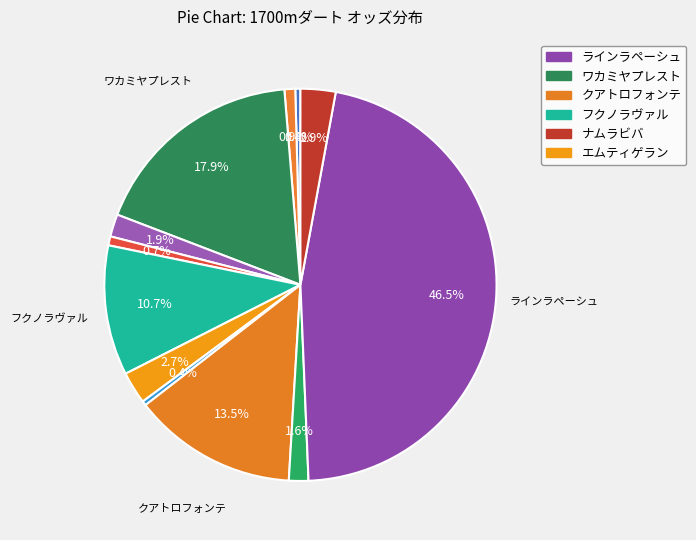

How many slices are in this pie chart?

12